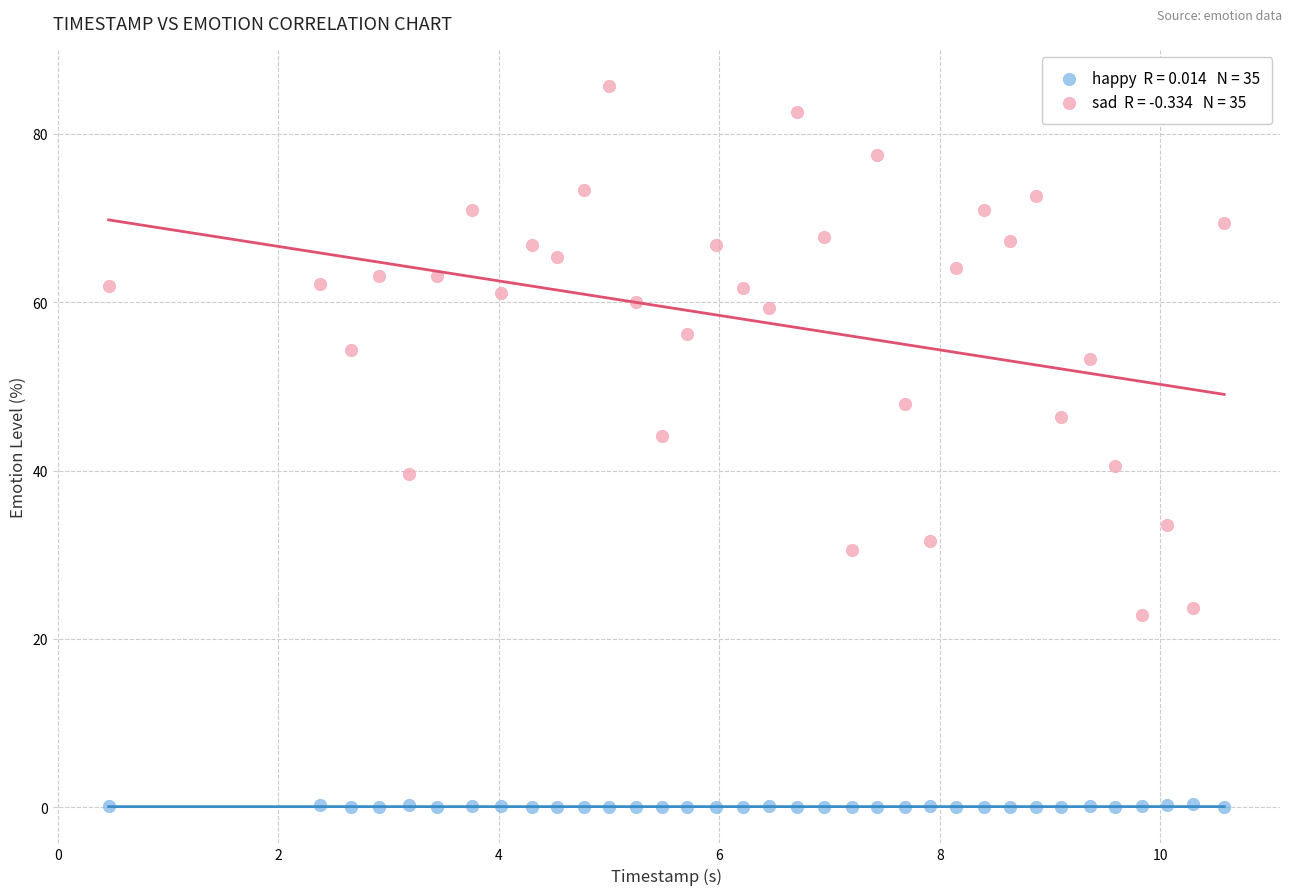

Across all data points, what is the range of X values (max minus min)?

10.1